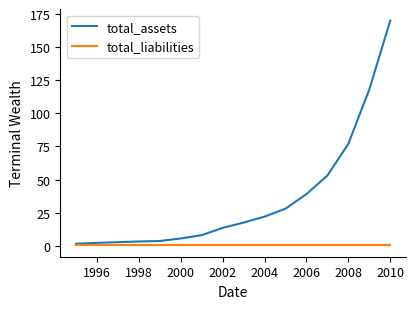

What is the highest value of the total_liabilities series?

0.2